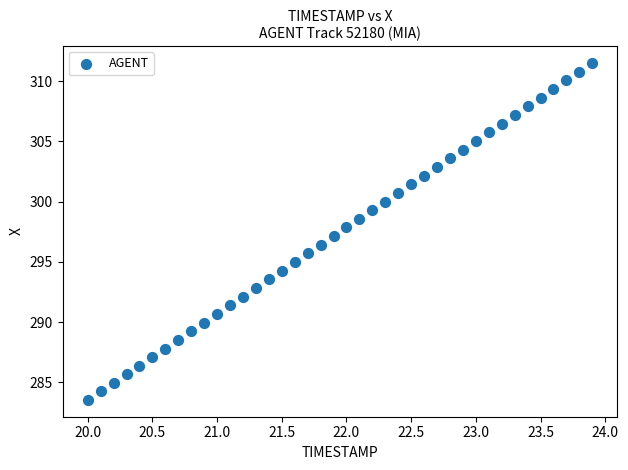

What is the range of X values (max minus min)?

3.9